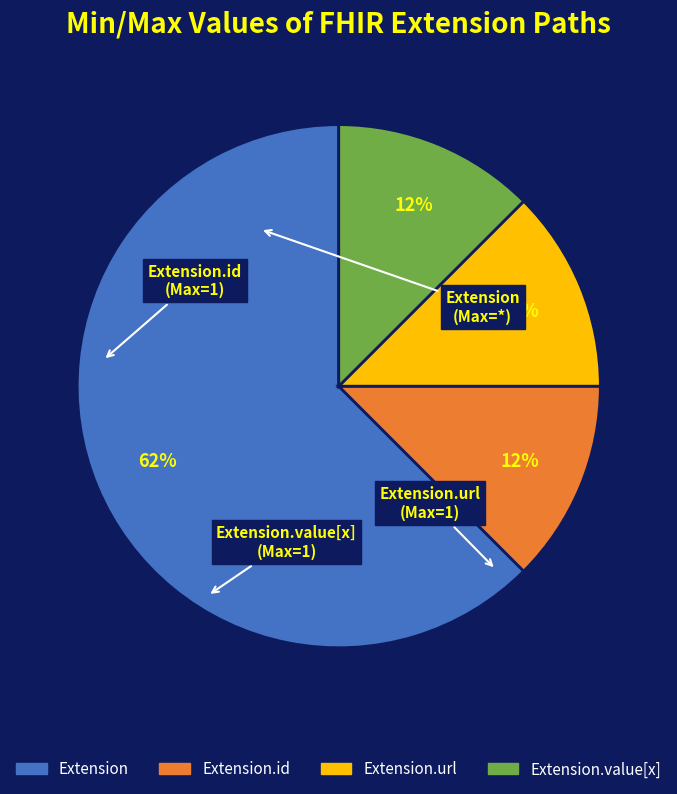

What is the largest slice in the pie chart?

Extension